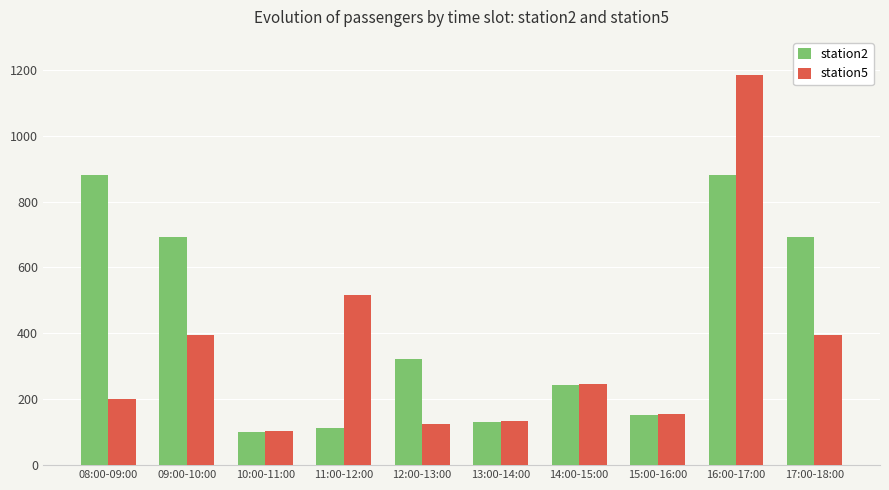

Count the number of data series in this chart.

2